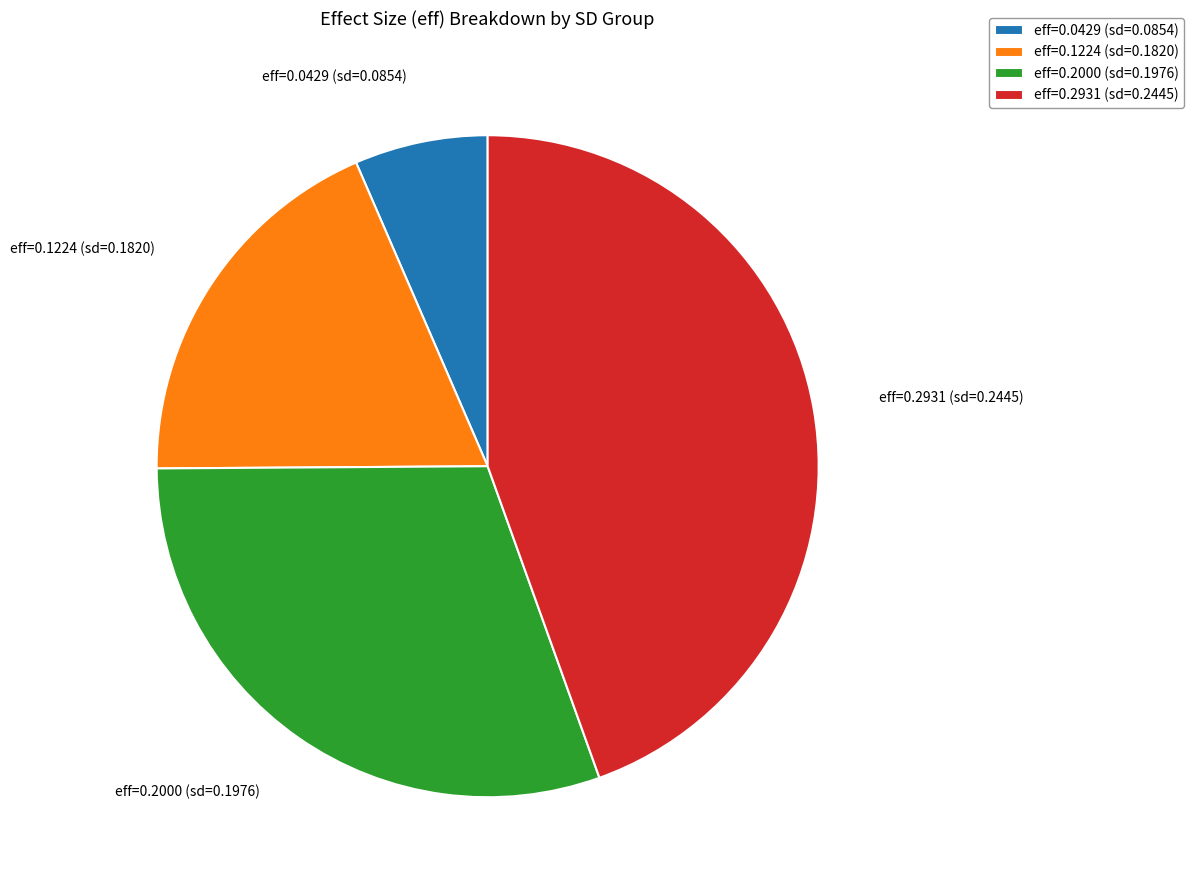

Rank the categories by value from highest to lowest.

eff=0.2931 (sd=0.2445), eff=0.2000 (sd=0.1976), eff=0.1224 (sd=0.1820), eff=0.0429 (sd=0.0854)